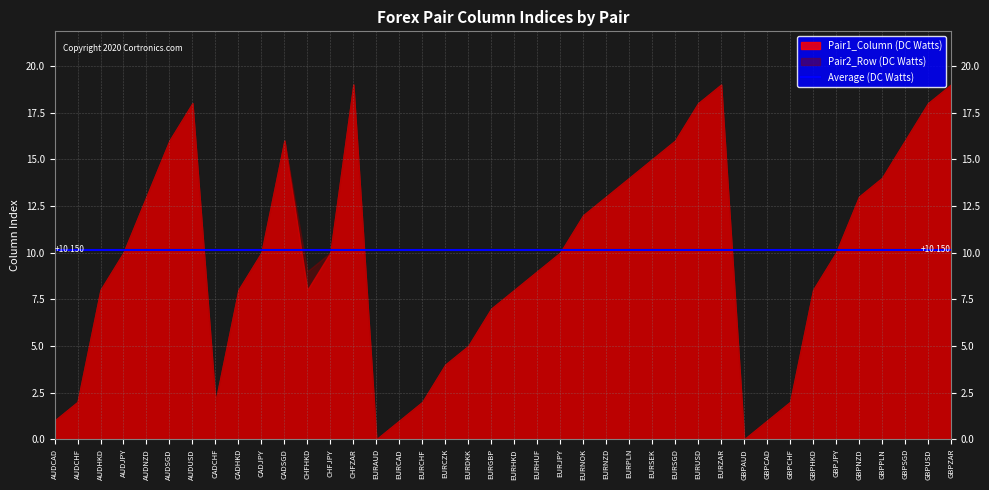

Is the value of Pair1_Column (DC Watts) at CHFHKD greater than the value of Pair2_Row (DC Watts) at CHFHKD?

No